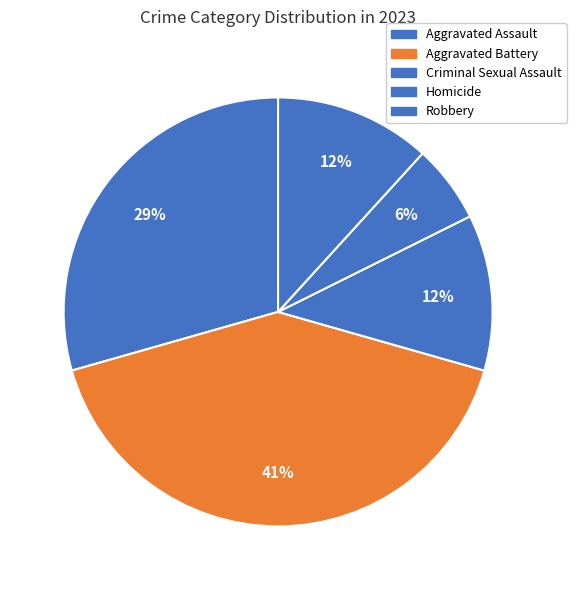

Count the number of slices in the pie.

5